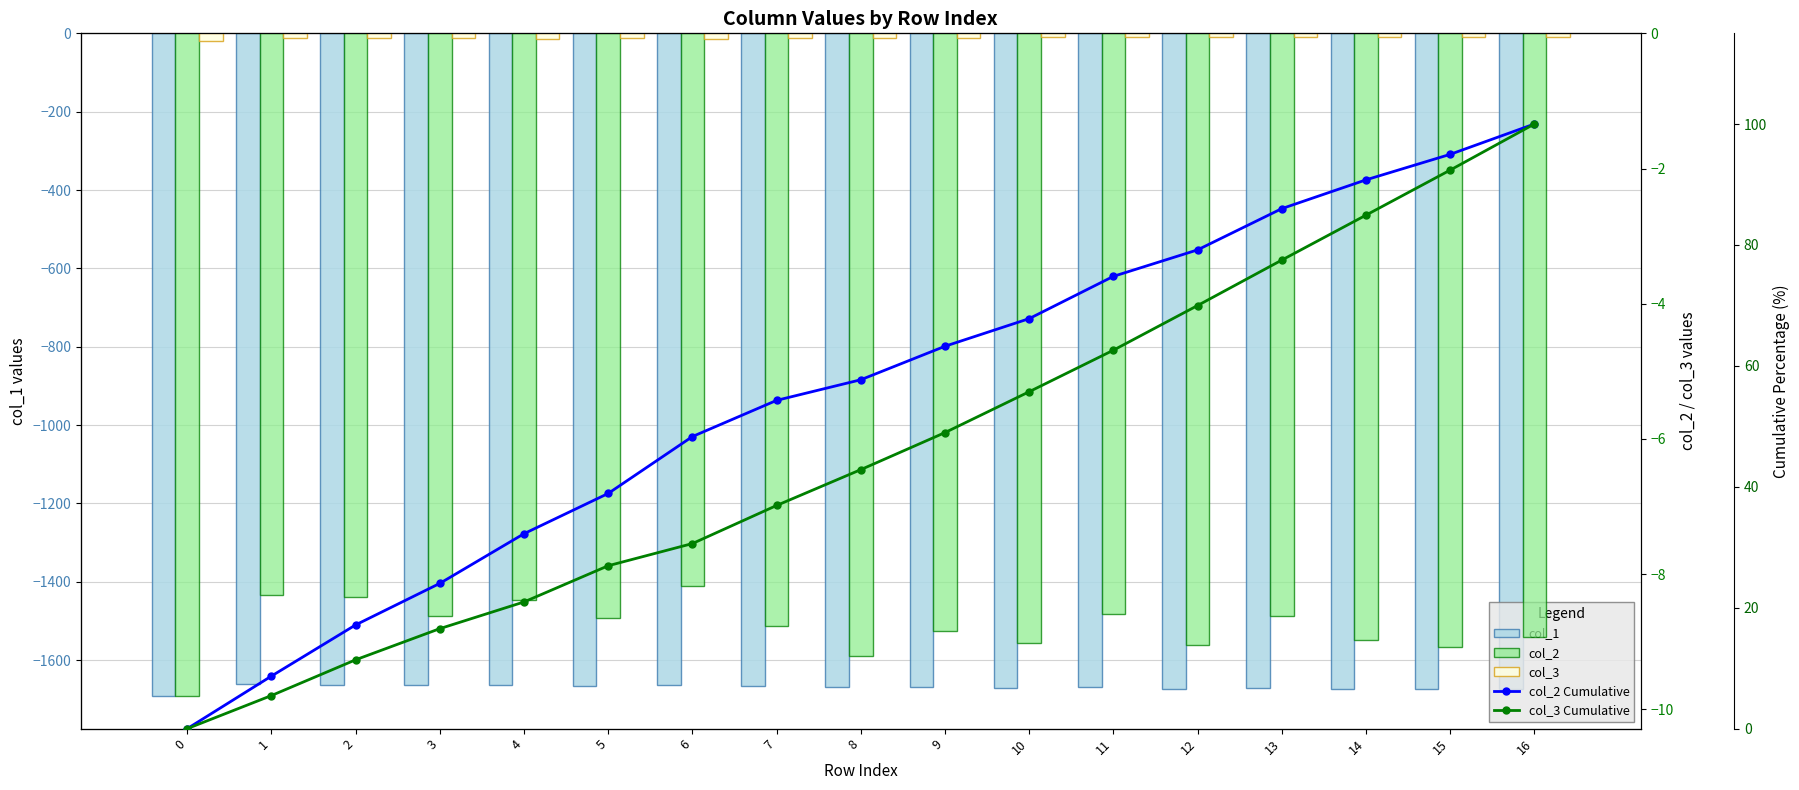

Which label corresponds to the largest value in the chart?

16